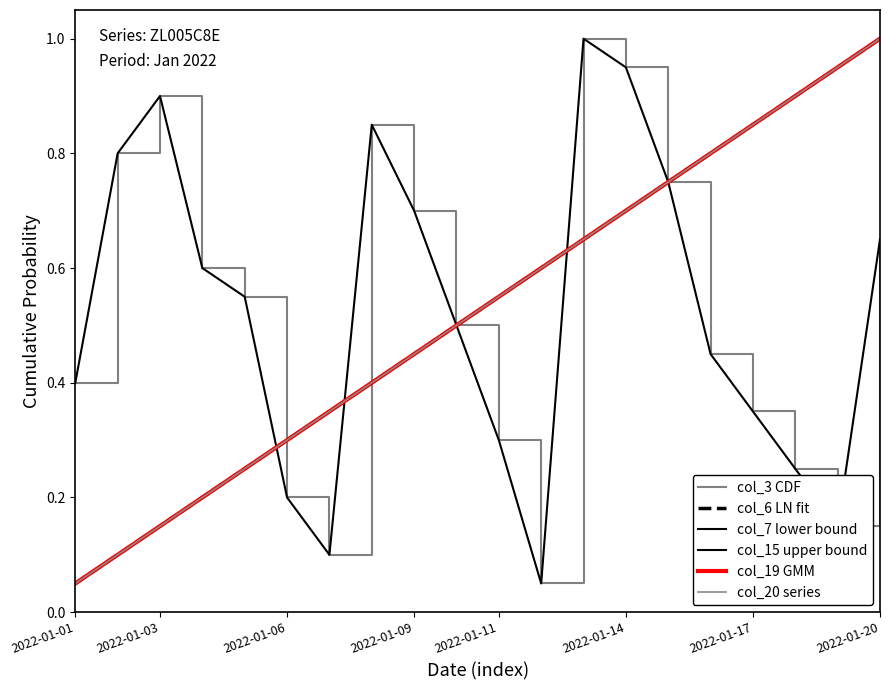

What is the difference between the maximum and minimum values in the col_15 upper bound series?

0.9